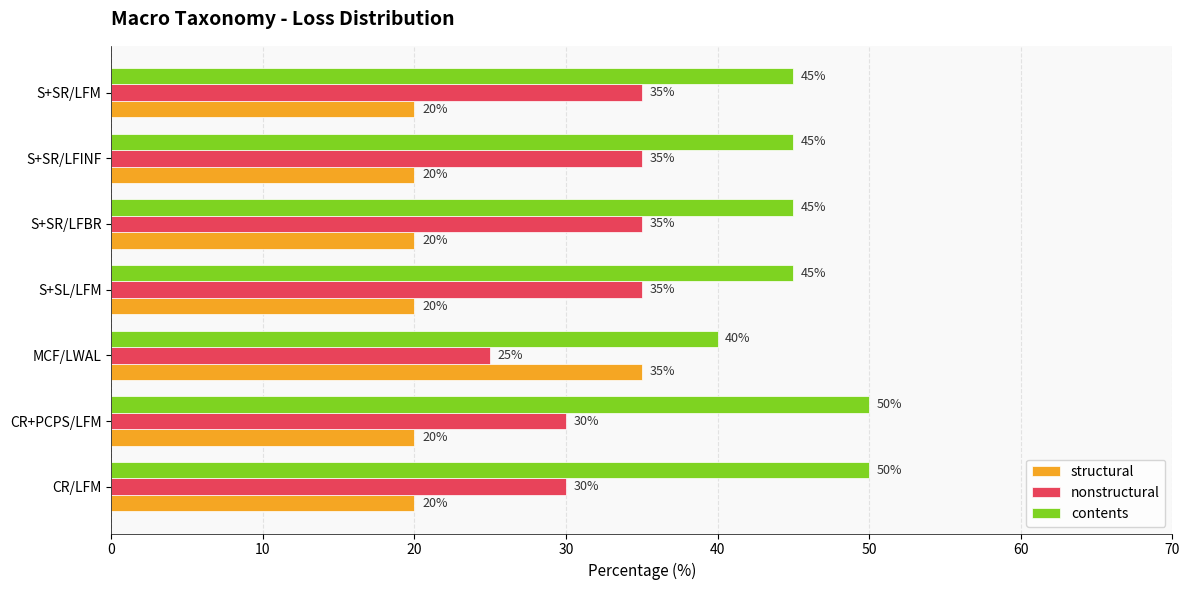

What are all the series names shown in the legend?

structural, nonstructural, contents